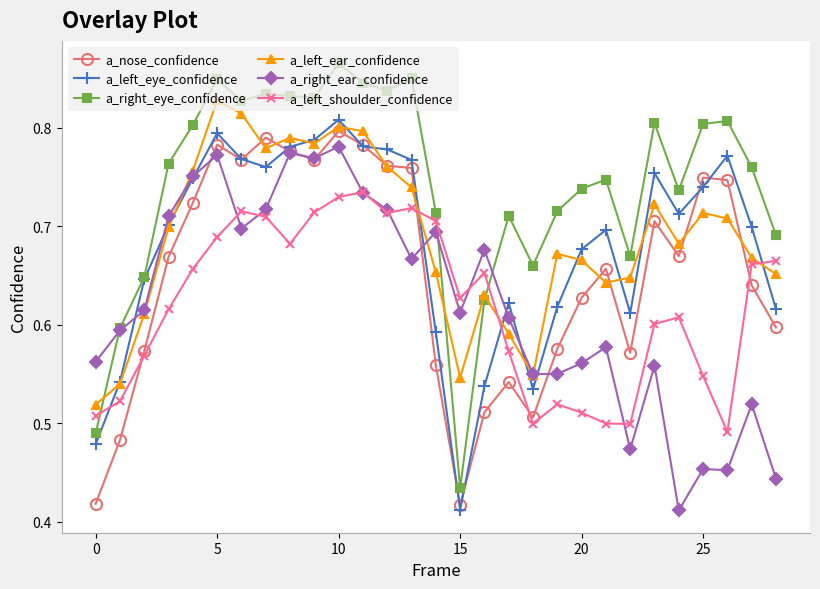

At how many categories does at least one series exceed 0?

29